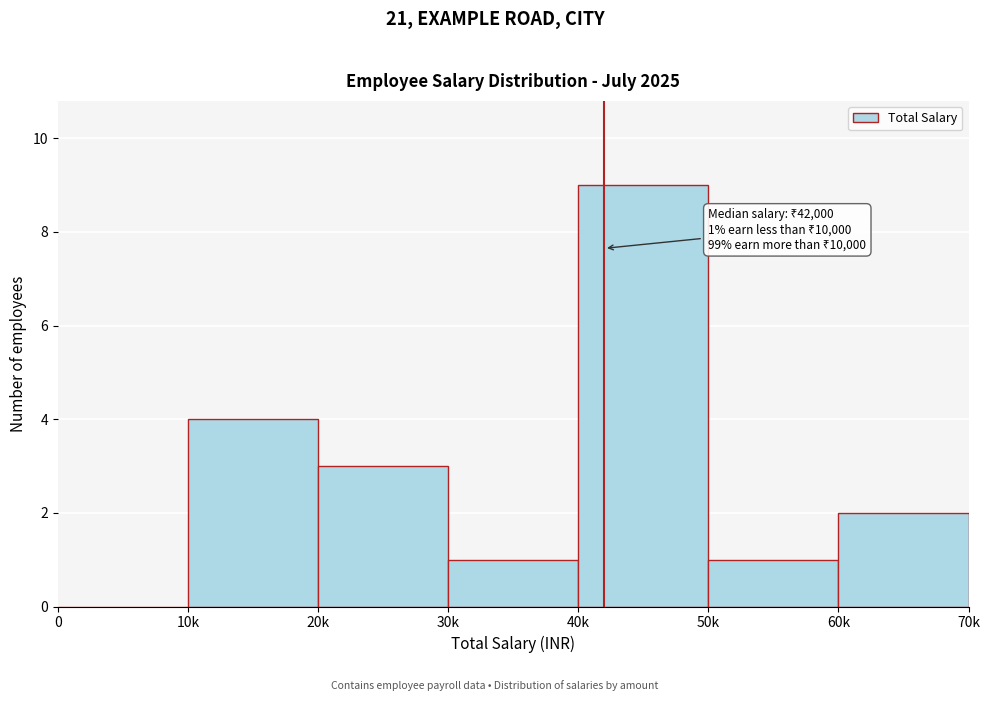

Reading right to left, list all the values displayed in this chart.

60k=2	50k=1	40k=9	30k=1	20k=3	10k=4	0=0